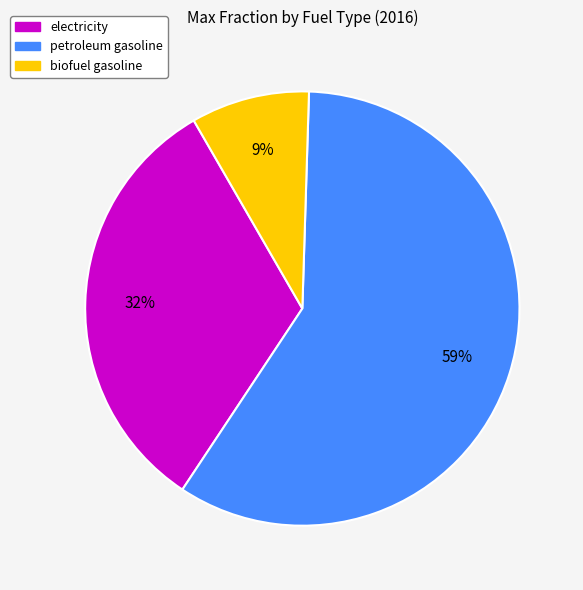

Combined, do electricity and biofuel gasoline account for over 50%?

No